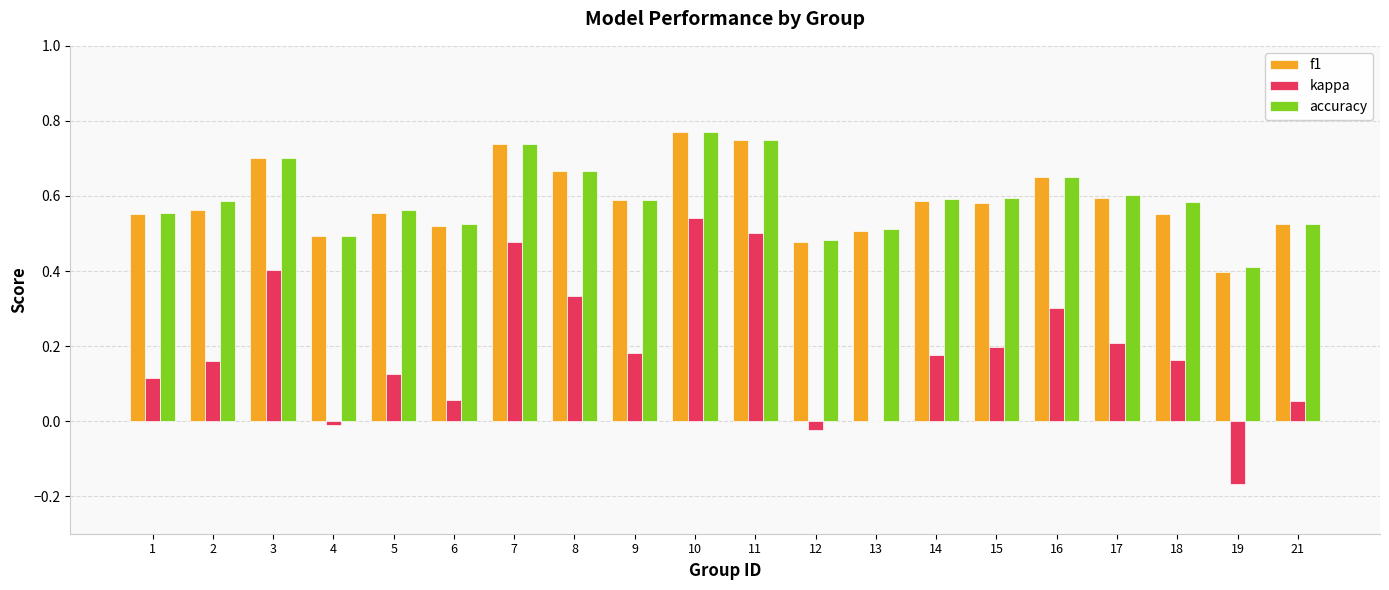

Is it true that f1 equals 0.7 at 4?

False